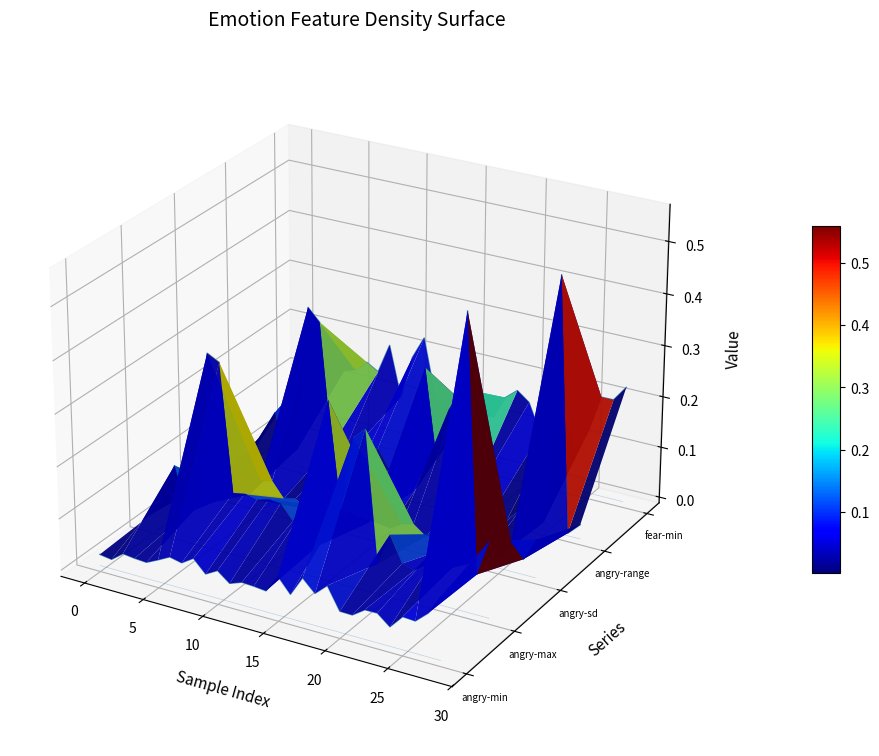

Where do fear-min and angry-range first cross each other?

15 and 20